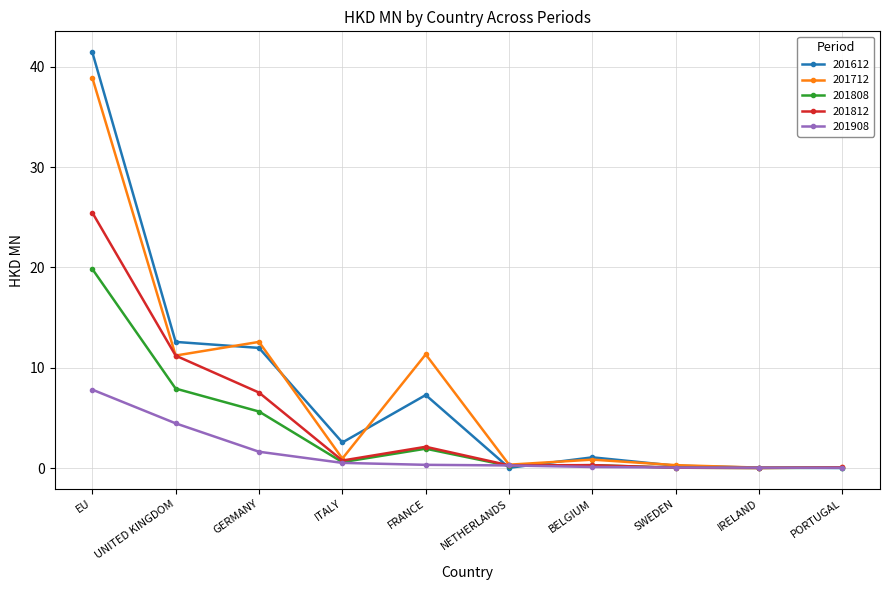

What is the label of the 3rd point from the left?

GERMANY